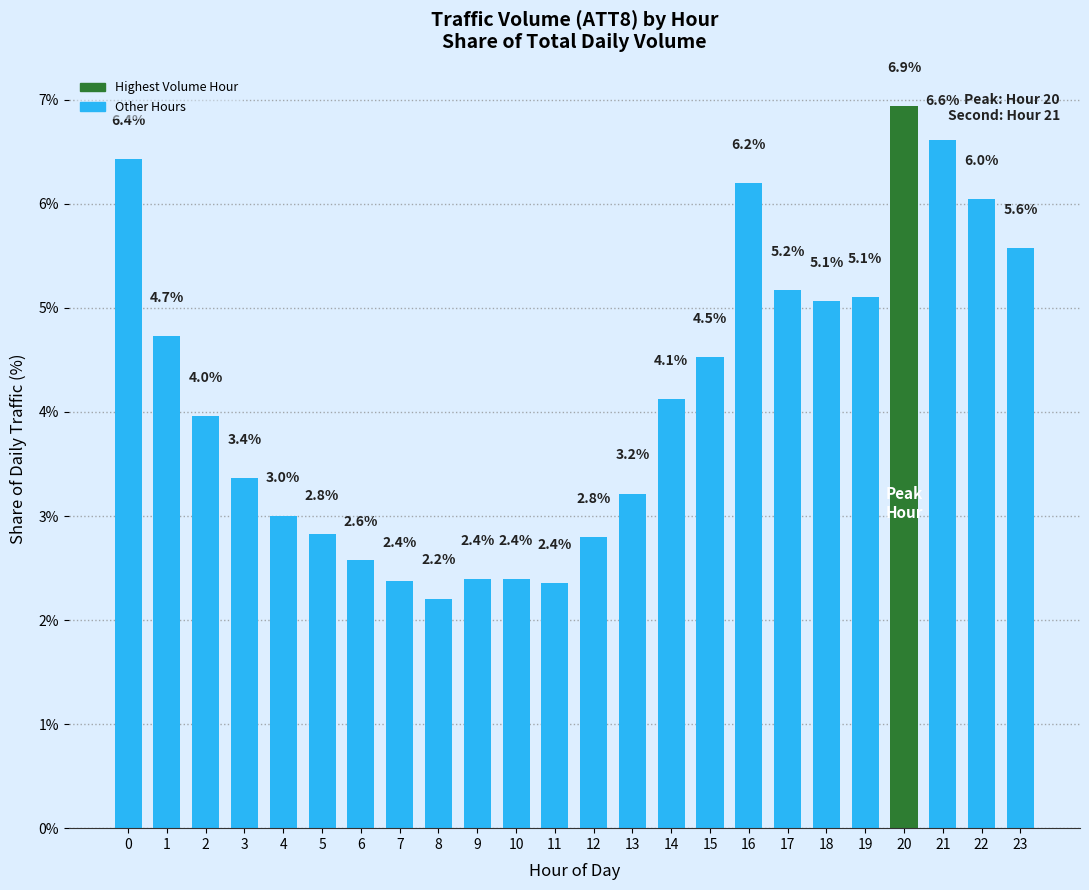

What is the smallest value displayed?

2.2